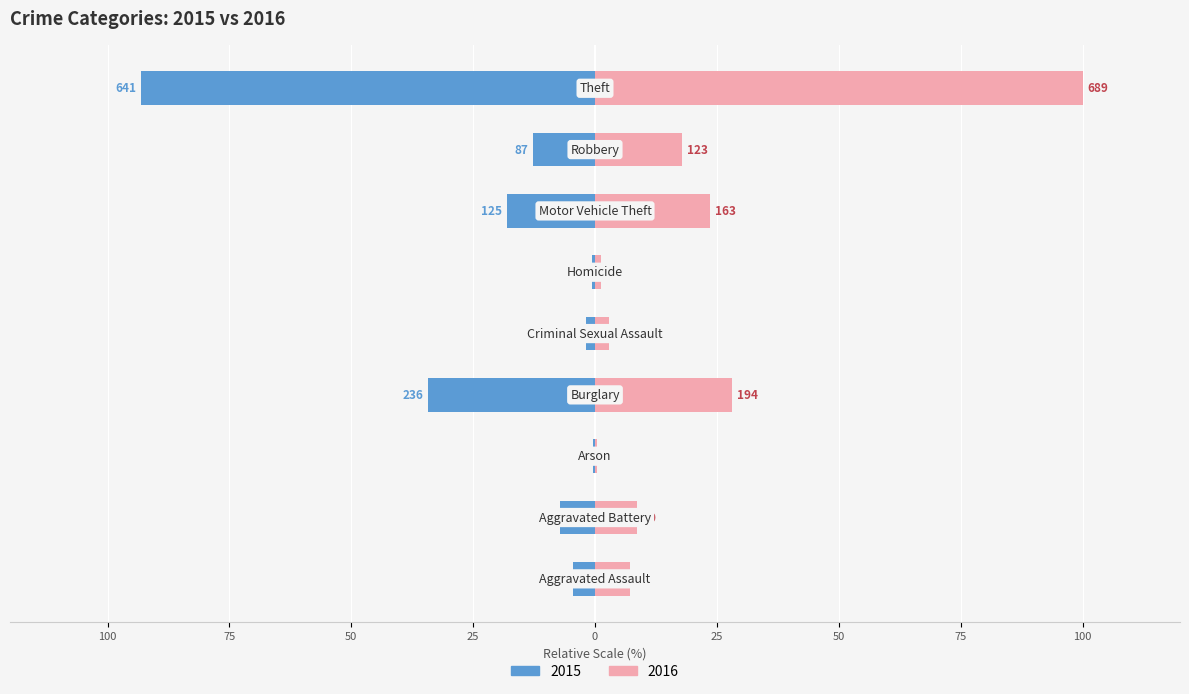

What is the difference between the maximum and minimum values in the 2016 series?

99.6